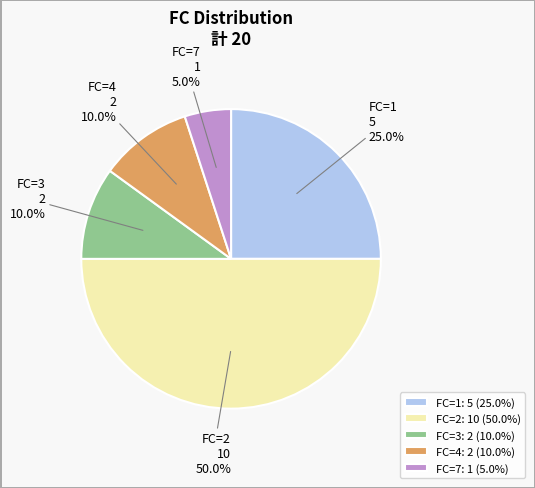

How many segments does this pie chart have?

5